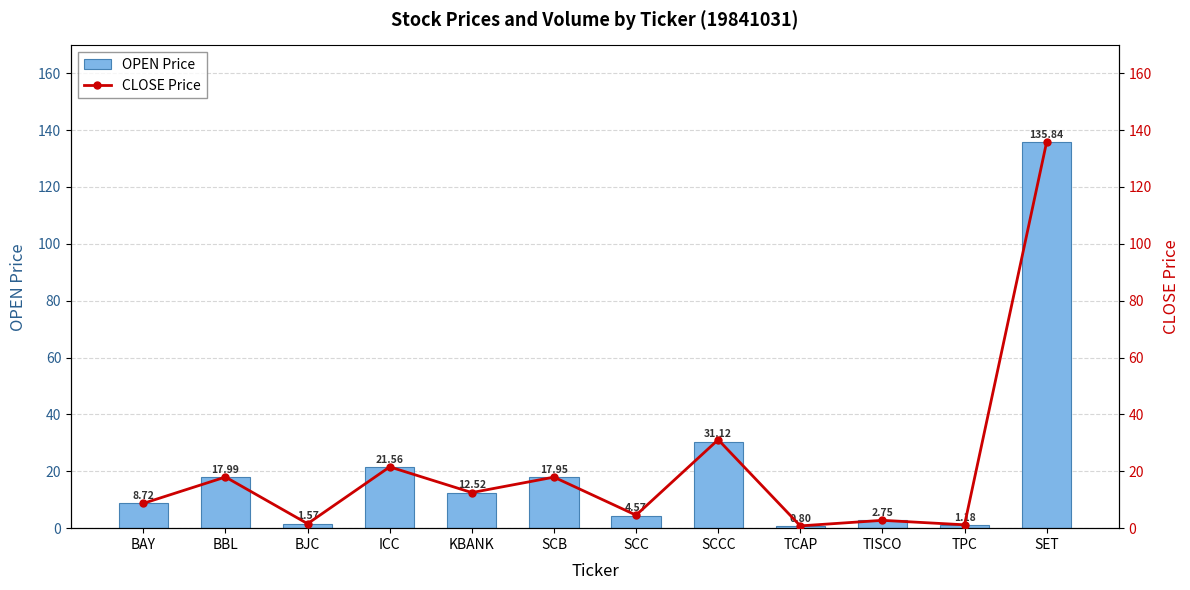

The value of OPEN Price at SCB is 25.5. True or false?

False